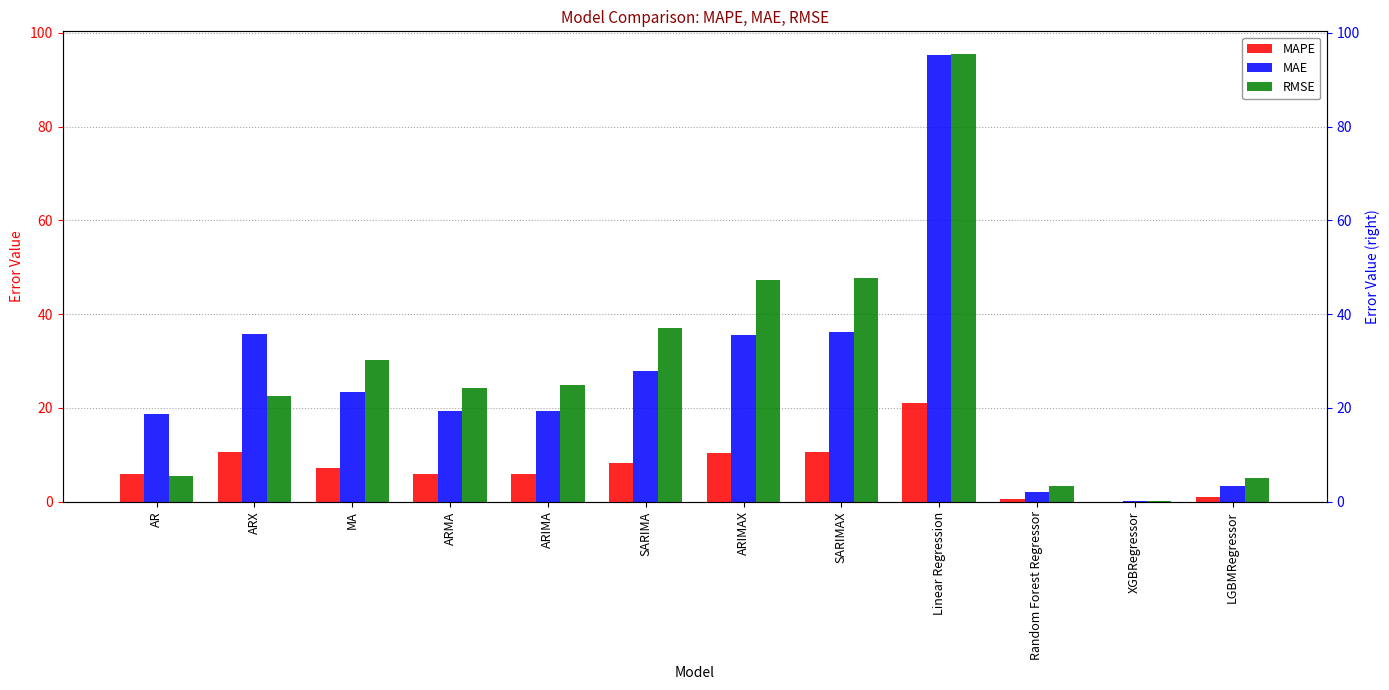

True or false: MAE has a value of 1.2 at Random Forest Regressor.

False